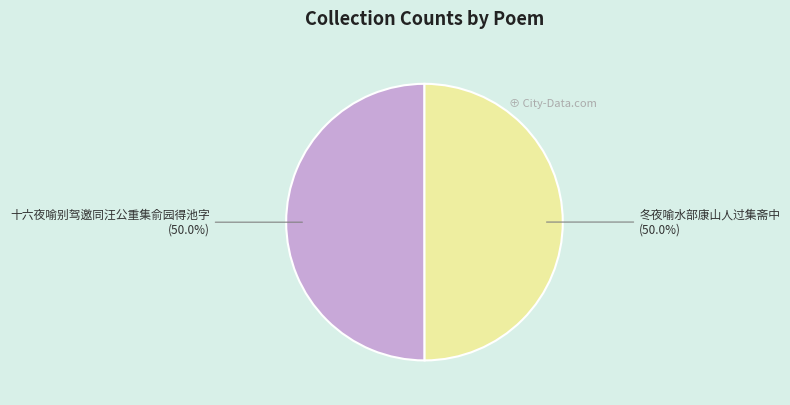

Is it true that 冬夜喻水部康山人过集斋中 is 50% of the pie?

True